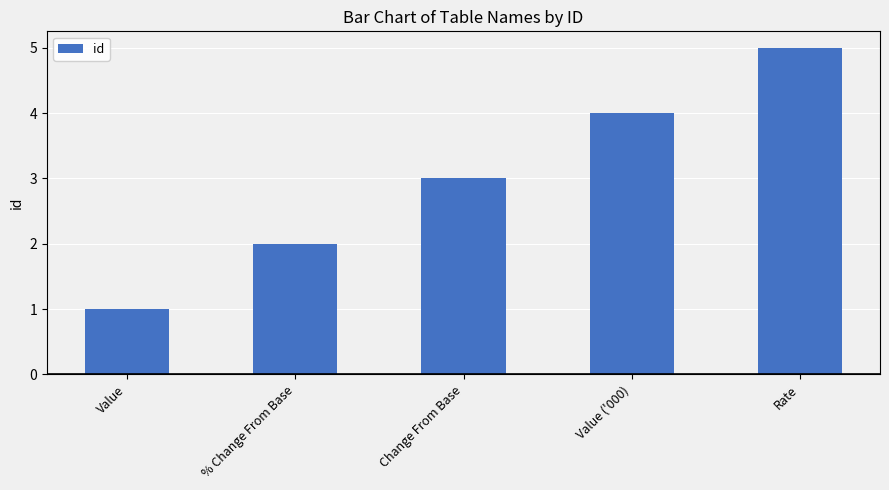

Does the chart contain stacked bars?

No